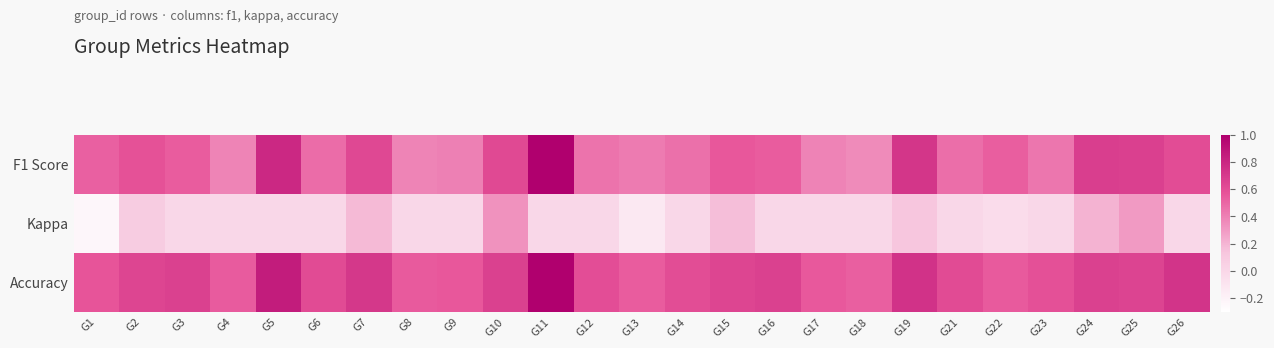

Reading right to left, what are all the values shown in this chart?

F1 Score: G26=0.6	G25=0.7	G24=0.7	G23=0.4	G22=0.5	G21=0.5	G19=0.7	G18=0.4	G17=0.4	G16=0.5	G15=0.6	G14=0.5	G13=0.4	G12=0.5	G11=1.0	G10=0.6	G9=0.4	G8=0.4	G7=0.6	G6=0.5	G5=0.8	G4=0.4	G3=0.5	G2=0.6	G1=0.5
Kappa: G26=0.0	G25=0.3	G24=0.2	G23=0.0	G22=-0.0	G21=0.0	G19=0.1	G18=0.0	G17=0.0	G16=0.0	G15=0.2	G14=0.0	G13=-0.1	G12=0.0	G11=0.0	G10=0.3	G9=0.0	G8=0.0	G7=0.2	G6=0.0	G5=0.0	G4=0.0	G3=0.0	G2=0.1	G1=-0.2
Accuracy: G26=0.7	G25=0.7	G24=0.7	G23=0.6	G22=0.5	G21=0.6	G19=0.7	G18=0.5	G17=0.6	G16=0.7	G15=0.6	G14=0.6	G13=0.5	G12=0.6	G11=1.0	G10=0.7	G9=0.6	G8=0.5	G7=0.7	G6=0.6	G5=0.9	G4=0.5	G3=0.7	G2=0.6	G1=0.6